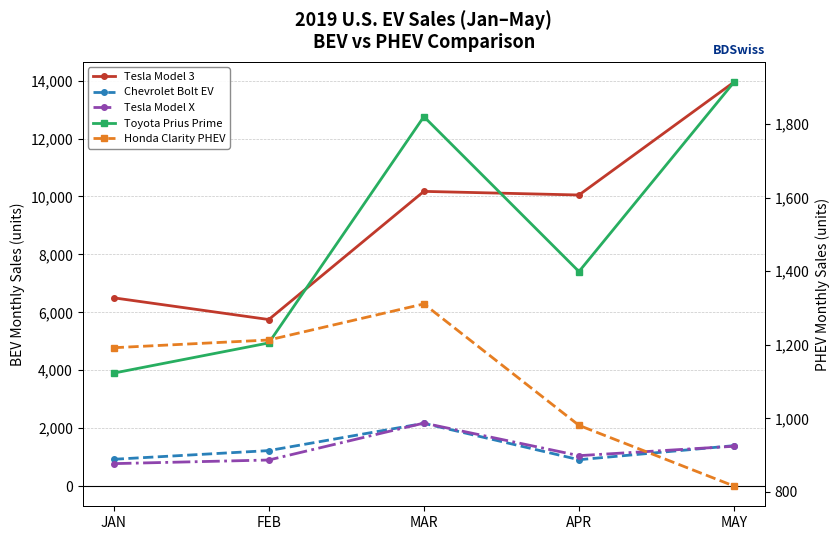

Reading left to right, transcribe all the data shown in this chart.

Tesla Model 3: JAN=6500	FEB=5750	MAR=10175	APR=10050	MAY=13950
Chevrolet Bolt EV: JAN=925	FEB=1225	MAR=2166	APR=910	MAY=1396
Tesla Model X: JAN=775	FEB=900	MAR=2175	APR=1050	MAY=1375
Toyota Prius Prime: JAN=1123	FEB=1205	MAR=1820	APR=1399	MAY=1914
Honda Clarity PHEV: JAN=1192	FEB=1213	MAR=1311	APR=981	MAY=816